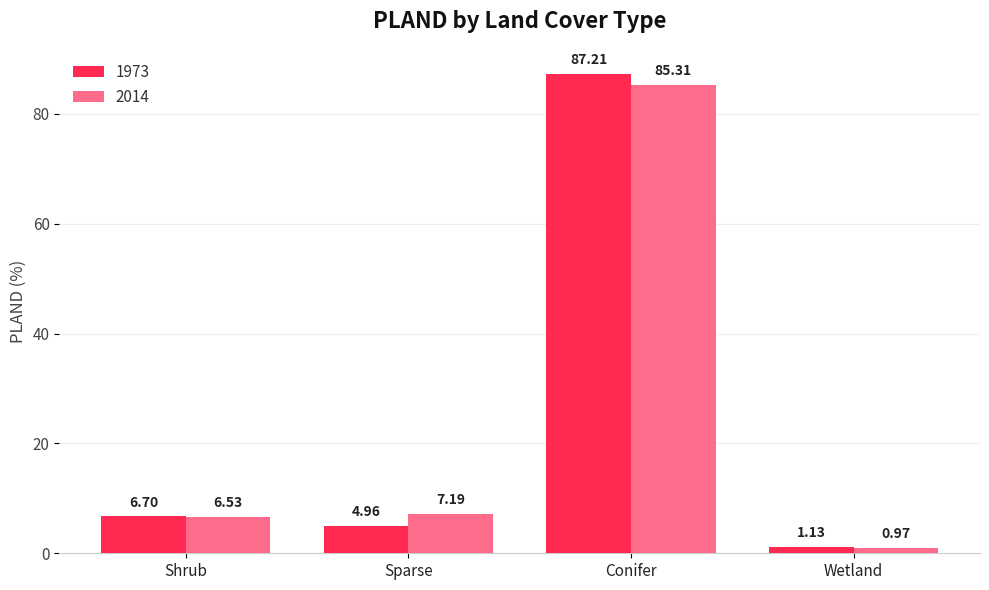

What are all the series names shown in the legend?

1973, 2014